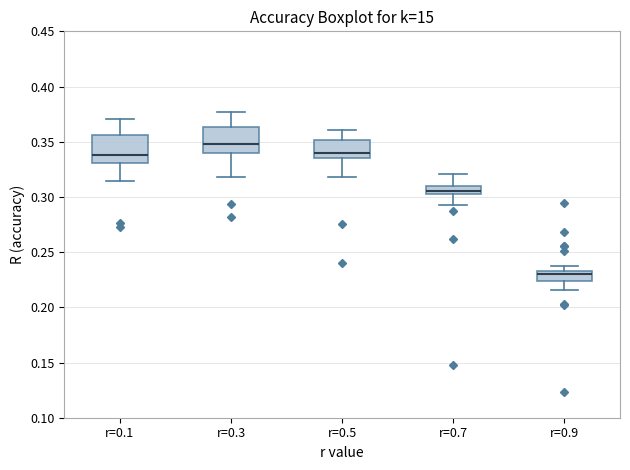

Reading left to right, transcribe this box plot: for each box, give where its median line is, the range the box spans, and where its two whiskers end, as read against the y-axis. The values are not printed on the chart, so give them approximately, as read against the axis.

r=0.1: median 0.340, box 0.330 to 0.355, whiskers 0.315 to 0.370
r=0.3: median 0.350, box 0.340 to 0.365, whiskers 0.320 to 0.375
r=0.5: median 0.340, box 0.335 to 0.350, whiskers 0.320 to 0.360
r=0.7: median 0.305, box 0.300 to 0.310, whiskers 0.295 to 0.320
r=0.9: median 0.230, box 0.225 to 0.235, whiskers 0.215 to 0.235 (above the box's upper edge)